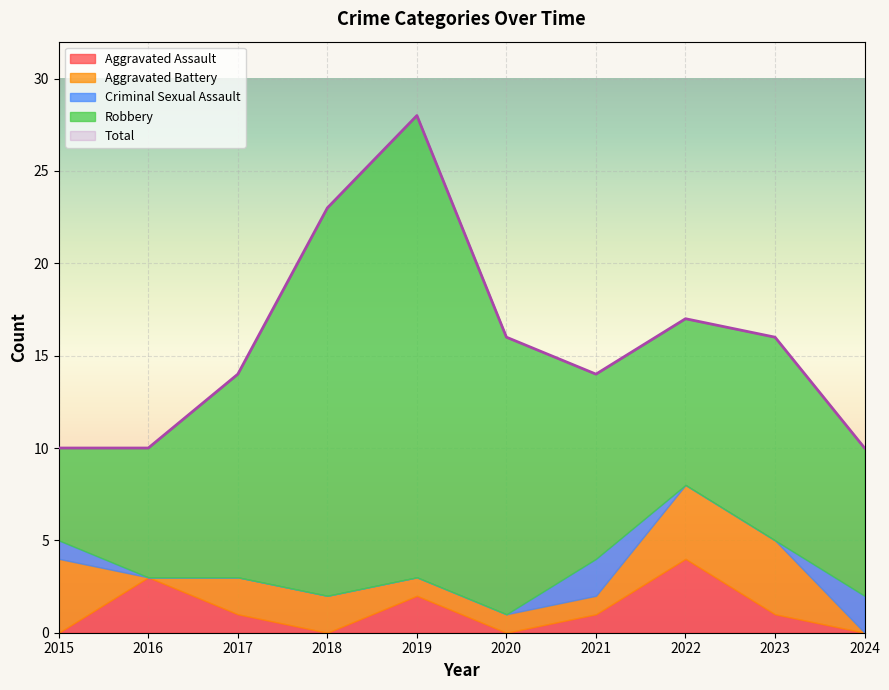

At how many categories does at least one series exceed 3?

10